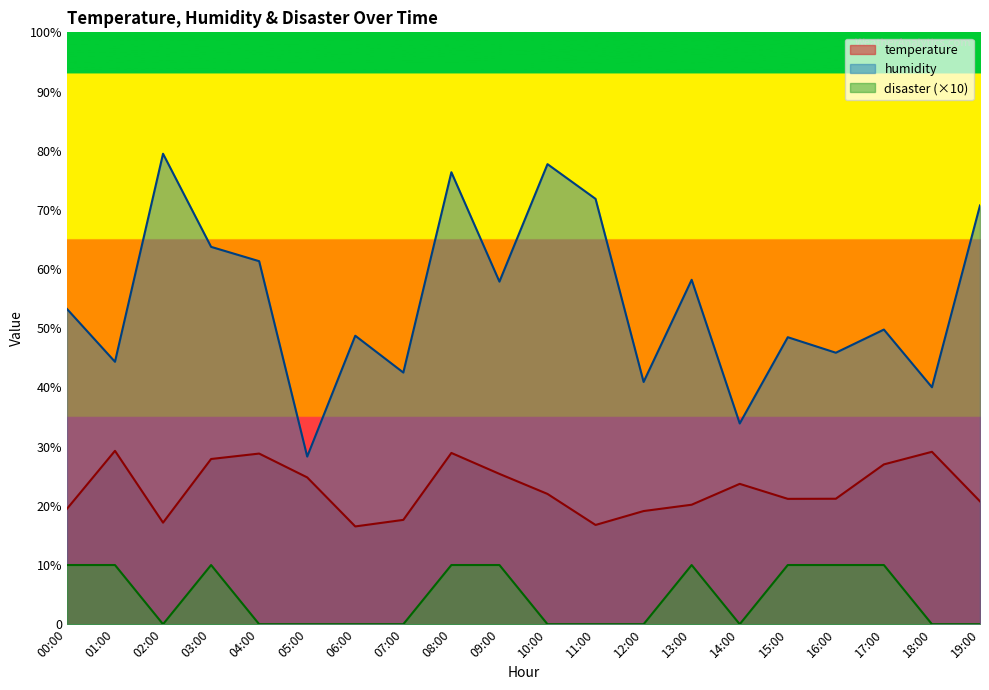

Rank the categories by disaster value from highest to lowest.

00:00, 01:00, 03:00, 08:00, 09:00, 13:00, 15:00, 16:00, 17:00, 02:00, 04:00, 05:00, 06:00, 07:00, 10:00, 11:00, 12:00, 14:00, 18:00, 19:00